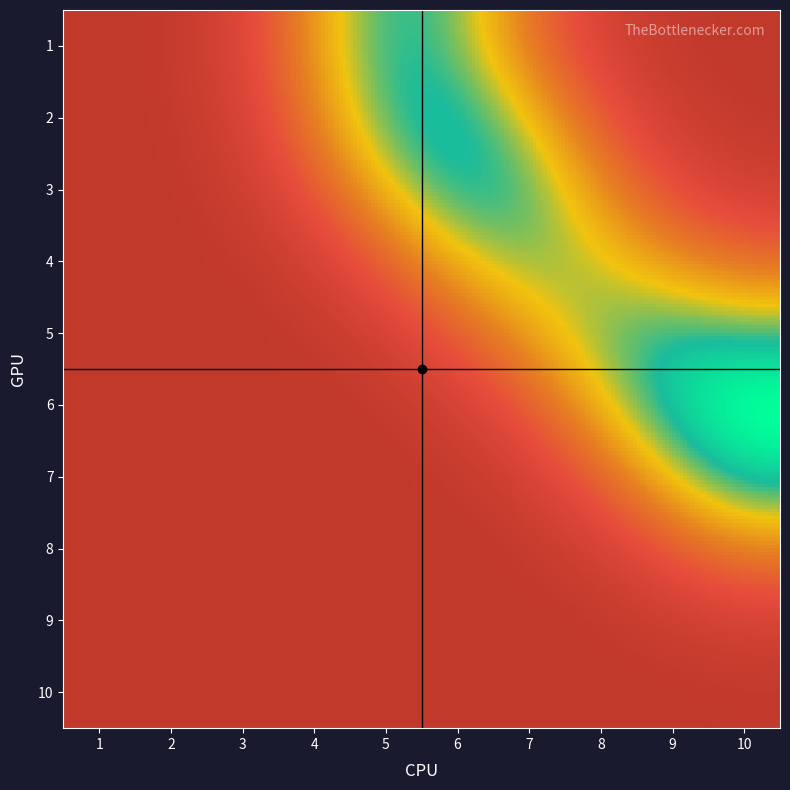

Read the 5 value at 9.

1